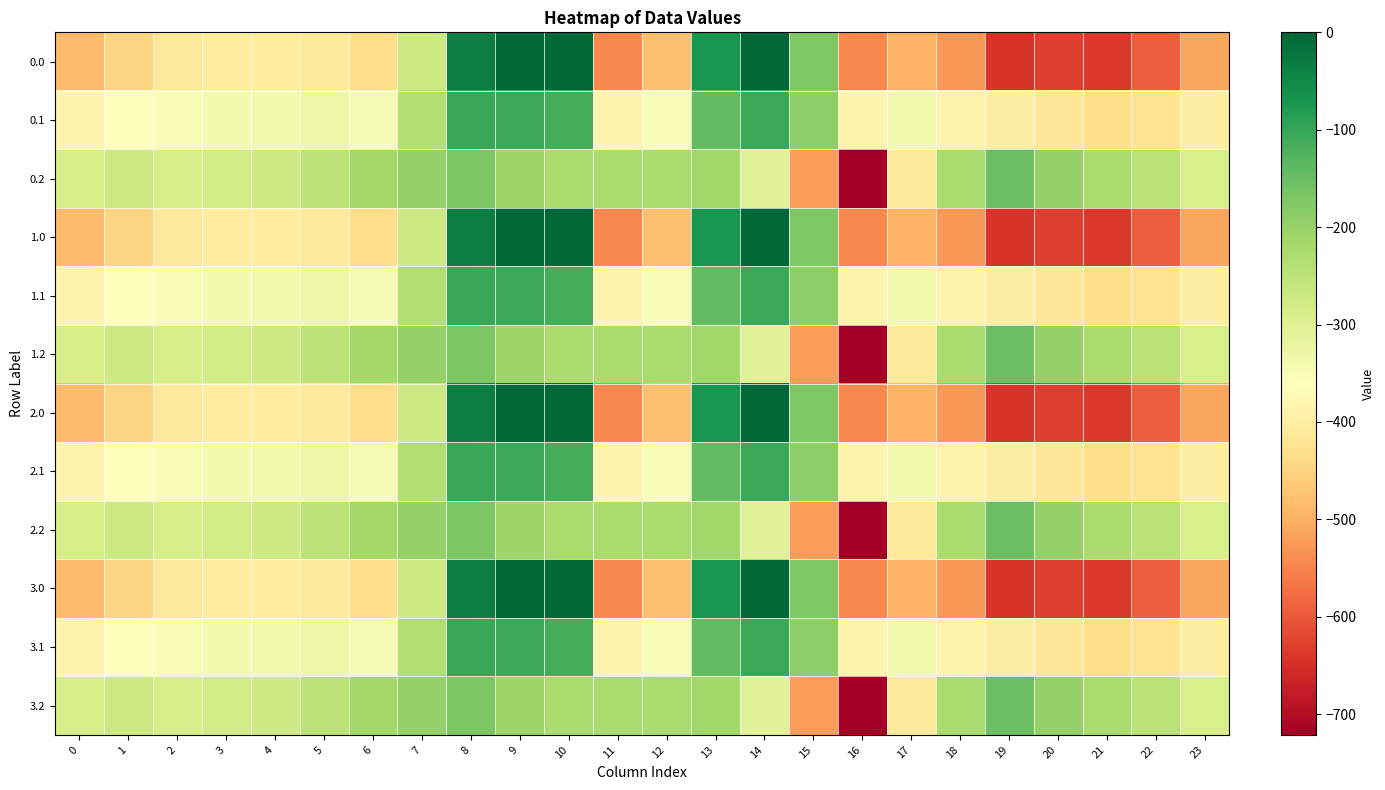

Reading left to right, transcribe all the data shown in this chart.

0.0: 0=-482.0	1=-449.5	2=-410.3	3=-404.4	4=-404.9	5=-410.8	6=-435.0	7=-270.7	8=-35.0	9=0.0	10=0.0	11=-544.3	12=-477.2	13=-70.2	14=-0.3	15=-172.8	16=-545.4	17=-493.8	18=-529.6	19=-644.5	20=-629.9	21=-638.4	22=-592.3	23=-511.3
0.1: 0=-384.6	1=-361.1	2=-347.9	3=-342.7	4=-339.6	5=-329.5	6=-345.2	7=-234.9	8=-102.3	9=-104.8	10=-114.0	11=-384.7	12=-350.8	13=-141.2	14=-105.5	15=-190.4	16=-380.5	17=-340.1	18=-388.5	19=-399.7	20=-414.5	21=-432.4	22=-419.9	23=-399.4
0.2: 0=-287.1	1=-272.7	2=-285.5	3=-281.0	4=-274.4	5=-248.1	6=-216.4	7=-199.0	8=-169.5	9=-209.6	10=-228.0	11=-225.2	12=-224.3	13=-212.2	14=-301.9	15=-522.2	16=-721.2	17=-409.5	18=-223.1	19=-151.1	20=-199.2	21=-226.4	22=-247.4	23=-287.5
1.0: 0=-482.0	1=-449.5	2=-410.3	3=-404.4	4=-404.9	5=-410.8	6=-435.0	7=-270.7	8=-35.0	9=0.0	10=0.0	11=-544.3	12=-477.2	13=-70.2	14=-0.3	15=-172.8	16=-545.4	17=-493.8	18=-529.6	19=-644.5	20=-629.9	21=-638.4	22=-592.3	23=-511.3
1.1: 0=-384.6	1=-361.1	2=-347.9	3=-342.7	4=-339.6	5=-329.5	6=-345.2	7=-234.9	8=-102.3	9=-104.8	10=-114.0	11=-384.7	12=-350.8	13=-141.2	14=-105.5	15=-190.4	16=-380.5	17=-340.1	18=-388.5	19=-399.7	20=-414.5	21=-432.4	22=-419.9	23=-399.4
1.2: 0=-287.1	1=-272.7	2=-285.5	3=-281.0	4=-274.4	5=-248.1	6=-216.4	7=-199.0	8=-169.5	9=-209.6	10=-228.0	11=-225.2	12=-224.3	13=-212.2	14=-301.9	15=-522.2	16=-721.2	17=-409.5	18=-223.1	19=-151.1	20=-199.2	21=-226.4	22=-247.4	23=-287.5
2.0: 0=-482.0	1=-449.5	2=-410.3	3=-404.4	4=-404.9	5=-410.8	6=-435.0	7=-270.7	8=-35.0	9=0.0	10=0.0	11=-544.3	12=-477.2	13=-70.2	14=-0.3	15=-172.8	16=-545.4	17=-493.8	18=-529.6	19=-644.5	20=-629.9	21=-638.4	22=-592.3	23=-511.3
2.1: 0=-384.6	1=-361.1	2=-347.9	3=-342.7	4=-339.6	5=-329.5	6=-345.2	7=-234.9	8=-102.3	9=-104.8	10=-114.0	11=-384.7	12=-350.8	13=-141.2	14=-105.5	15=-190.4	16=-380.5	17=-340.1	18=-388.5	19=-399.7	20=-414.5	21=-432.4	22=-419.9	23=-399.4
2.2: 0=-287.1	1=-272.7	2=-285.5	3=-281.0	4=-274.4	5=-248.1	6=-216.4	7=-199.0	8=-169.5	9=-209.6	10=-228.0	11=-225.2	12=-224.3	13=-212.2	14=-301.9	15=-522.2	16=-721.2	17=-409.5	18=-223.1	19=-151.1	20=-199.2	21=-226.4	22=-247.4	23=-287.5
3.0: 0=-482.0	1=-449.5	2=-410.3	3=-404.4	4=-404.9	5=-410.8	6=-435.0	7=-270.7	8=-35.0	9=0.0	10=0.0	11=-544.3	12=-477.2	13=-70.2	14=-0.3	15=-172.8	16=-545.4	17=-493.8	18=-529.6	19=-644.5	20=-629.9	21=-638.4	22=-592.3	23=-511.3
3.1: 0=-384.6	1=-361.1	2=-347.9	3=-342.7	4=-339.6	5=-329.5	6=-345.2	7=-234.9	8=-102.3	9=-104.8	10=-114.0	11=-384.7	12=-350.8	13=-141.2	14=-105.5	15=-190.4	16=-380.5	17=-340.1	18=-388.5	19=-399.7	20=-414.5	21=-432.4	22=-419.9	23=-399.4
3.2: 0=-287.1	1=-272.7	2=-285.5	3=-281.0	4=-274.4	5=-248.1	6=-216.4	7=-199.0	8=-169.5	9=-209.6	10=-228.0	11=-225.2	12=-224.3	13=-212.2	14=-301.9	15=-522.2	16=-721.2	17=-409.5	18=-223.1	19=-151.1	20=-199.2	21=-226.4	22=-247.4	23=-287.5